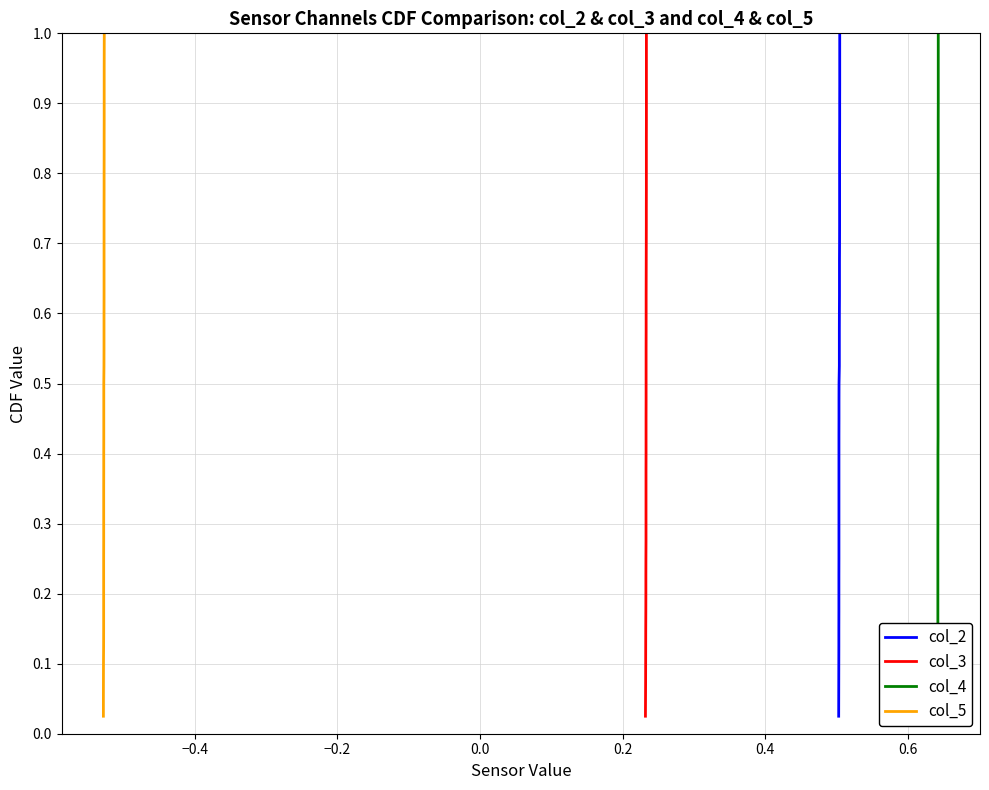

True or false: col_3 has more than 0 points higher than both neighbors.

False